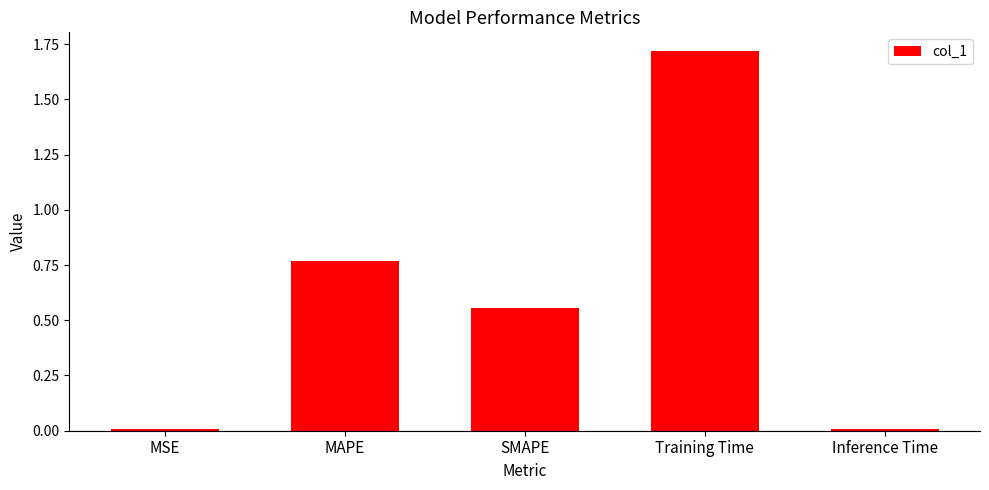

What is the label of the 5th bar from the right?

MSE